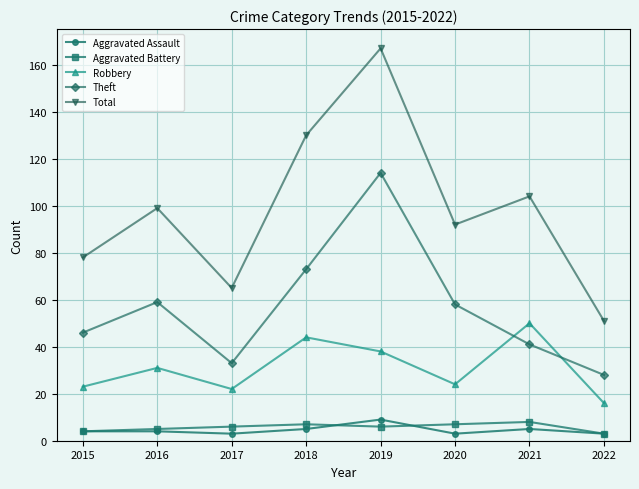

What is the lowest value of the Theft series?

28